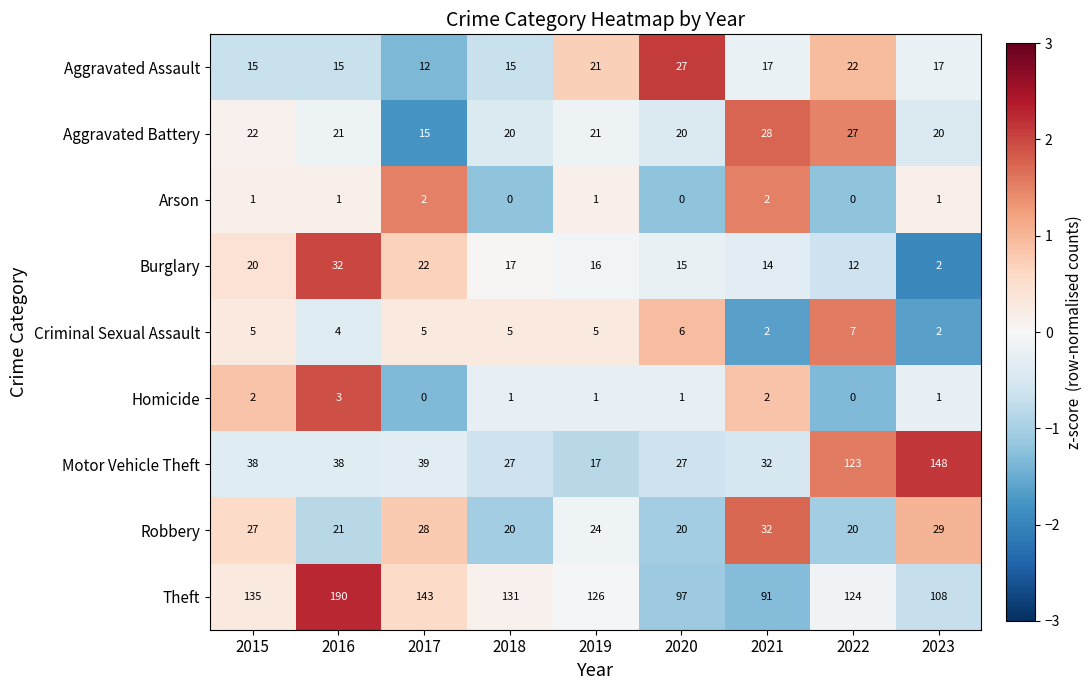

What is the smallest value displayed?

0